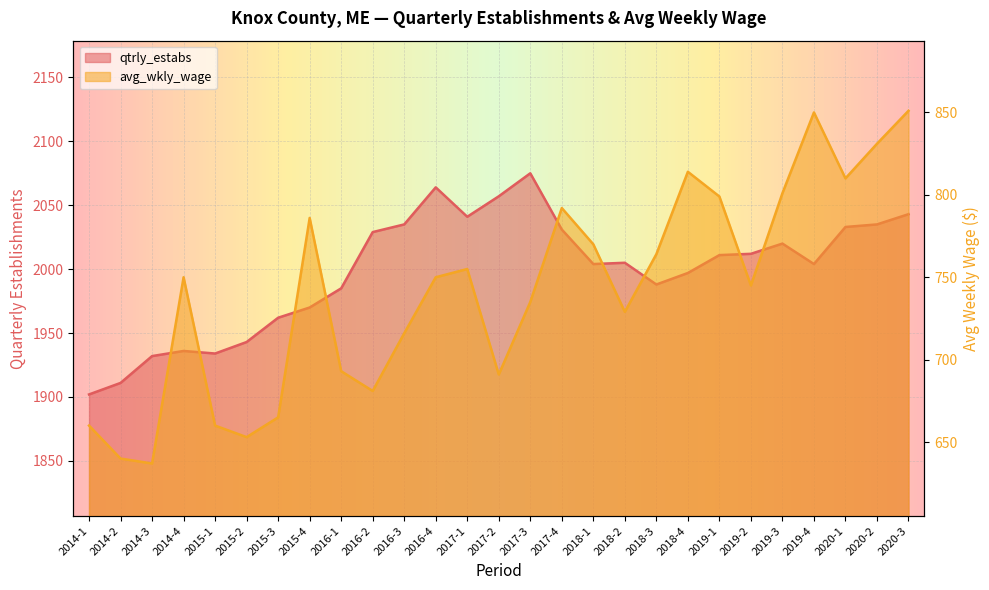

True or false: qtrly_estabs and avg_wkly_wage cross at least once.

False